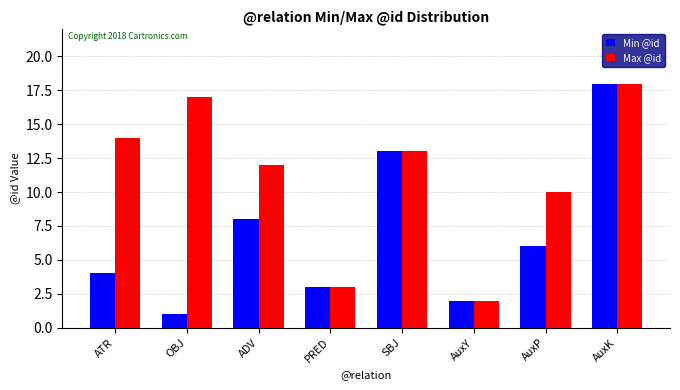

How many bars are there in total?

16